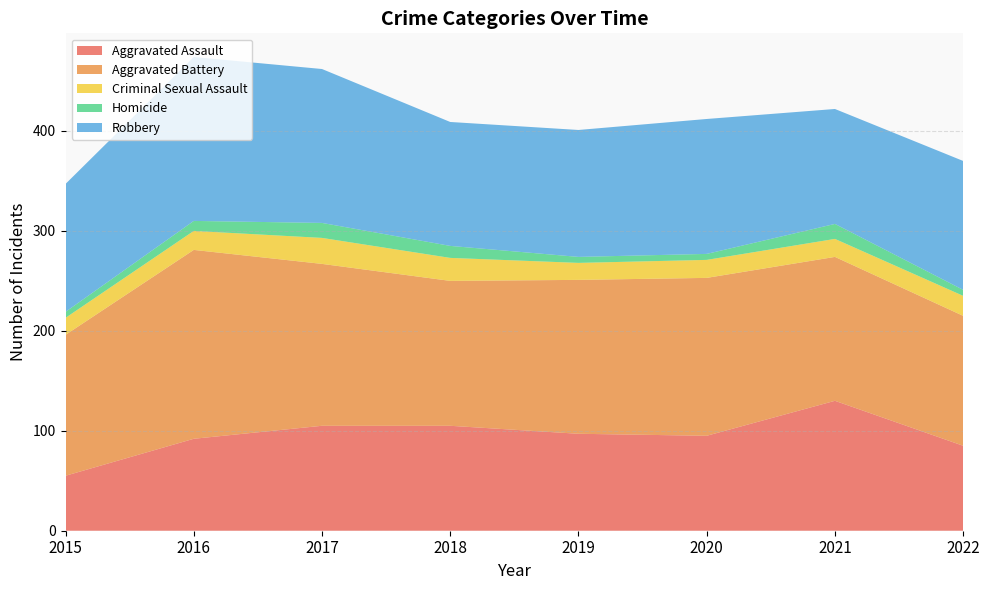

Reading left to right, transcribe all the data shown in this chart.

Aggravated Assault: 2015=55	2016=92	2017=105	2018=105	2019=97	2020=95	2021=130	2022=85
Aggravated Battery: 2015=141	2016=189	2017=162	2018=145	2019=154	2020=158	2021=144	2022=130
Criminal Sexual Assault: 2015=17	2016=19	2017=26	2018=23	2019=17	2020=18	2021=18	2022=20
Homicide: 2015=6	2016=10	2017=15	2018=12	2019=6	2020=6	2021=15	2022=6
Robbery: 2015=128	2016=164	2017=154	2018=124	2019=127	2020=135	2021=115	2022=129